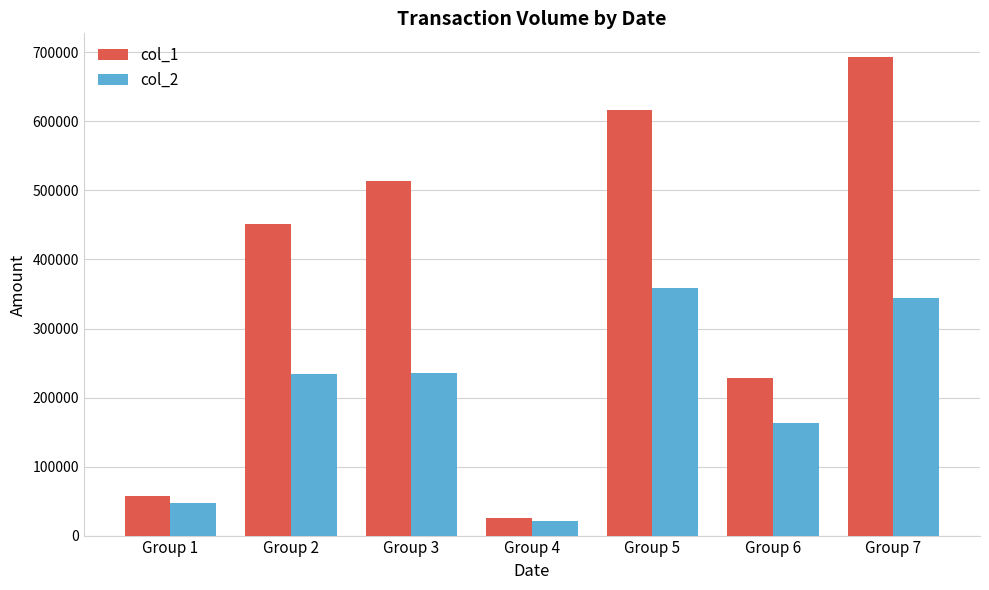

Rank the series by their maximum value, from lowest to highest.

col_2, col_1